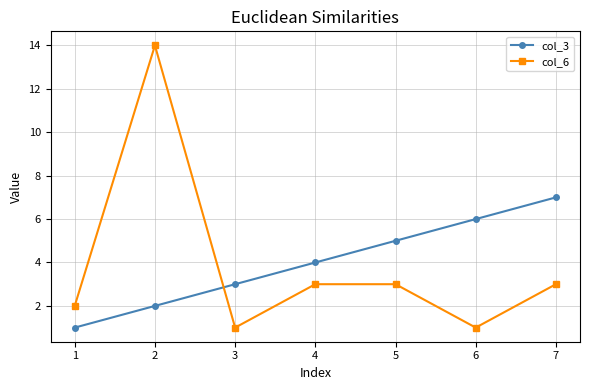

How many intersections are there between col_3 and col_6?

1